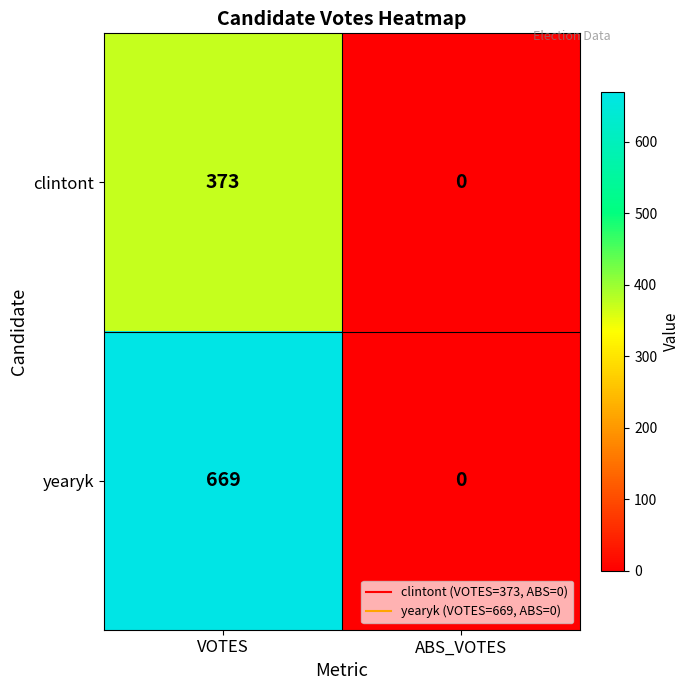

List the series in order of their peak value, lowest first.

clintont, yearyk